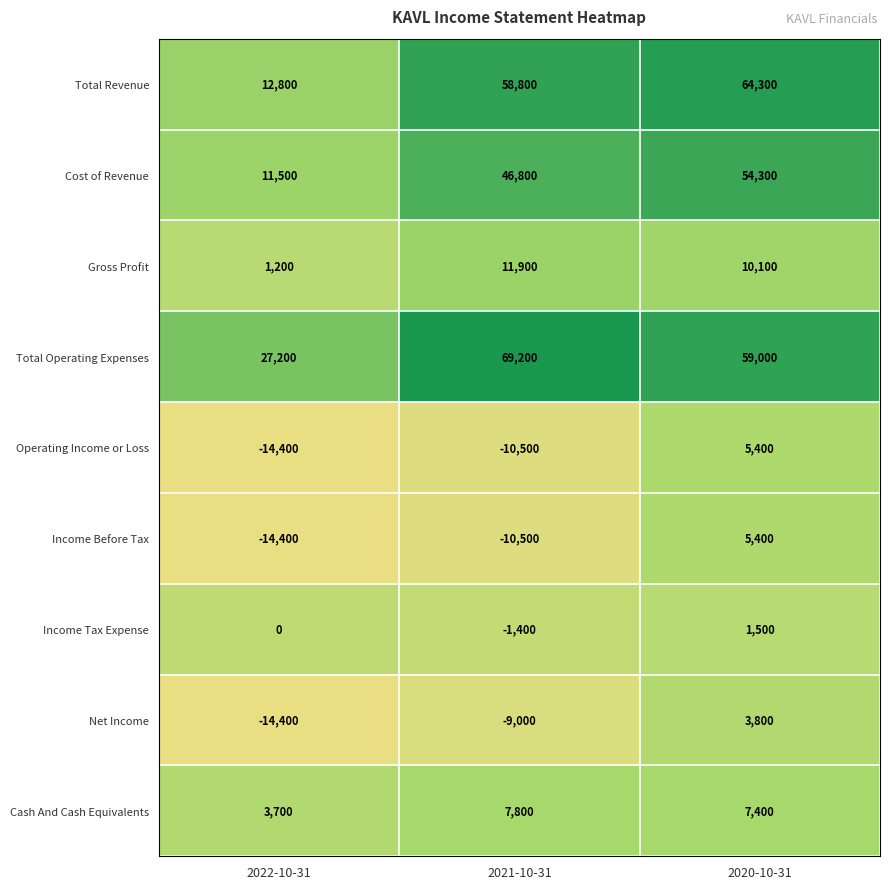

What is the maximum value for Net Income?

3800